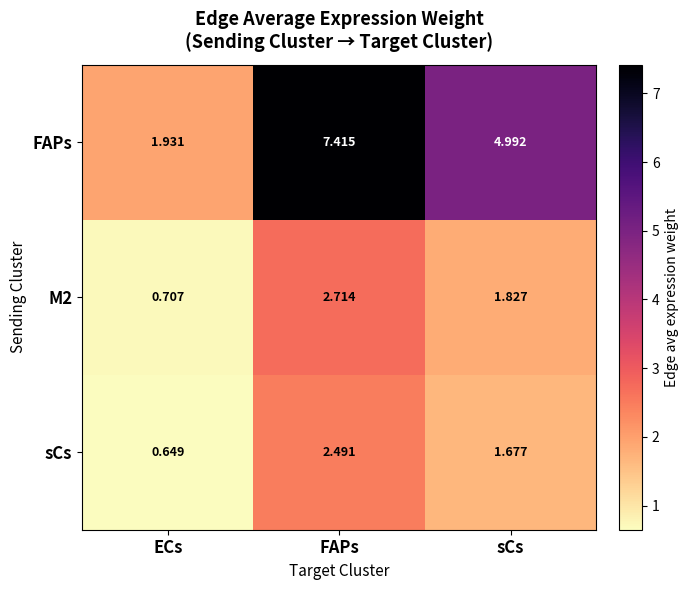

How many values in the sCs series exceed 1?

2